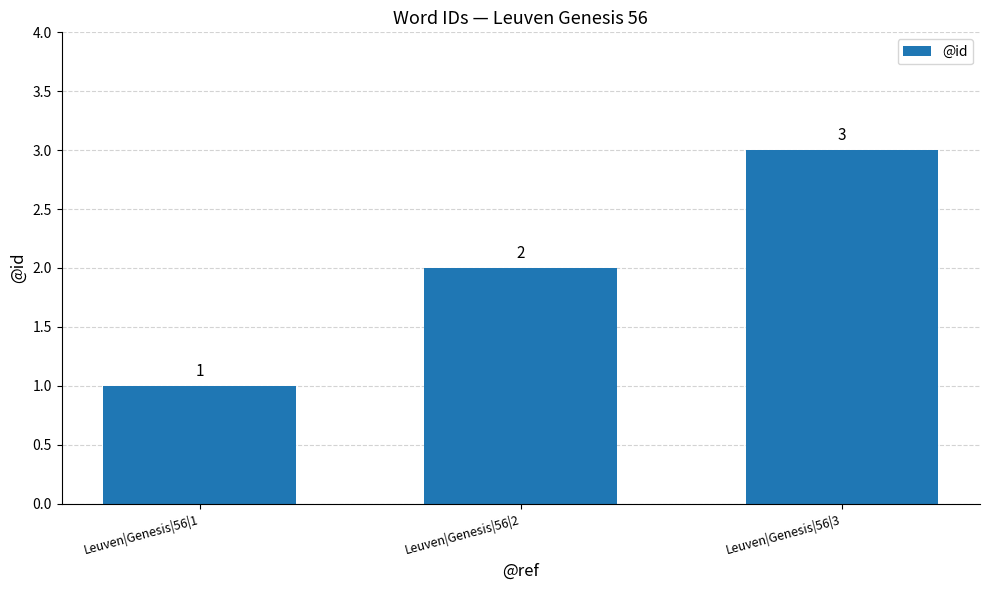

Rank the categories by value from highest to lowest.

Leuven|Genesis|56|3, Leuven|Genesis|56|2, Leuven|Genesis|56|1